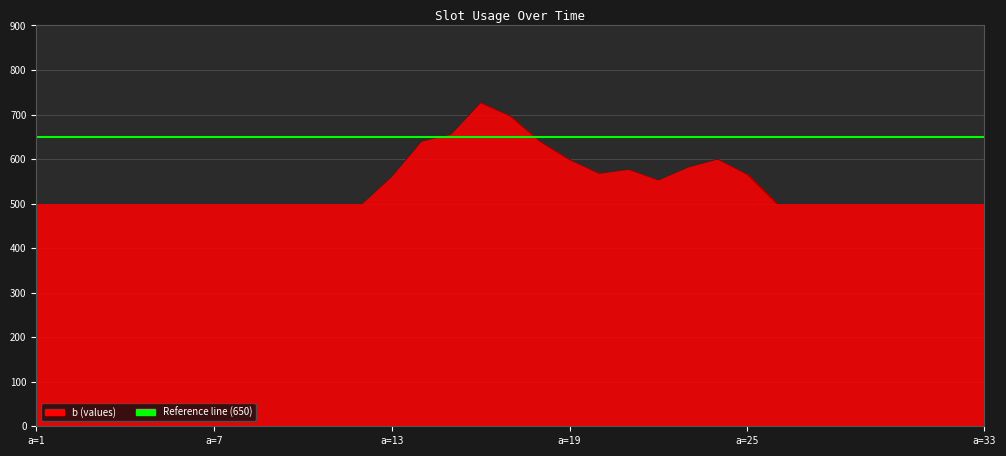

True or false: the data has more than 1 interior local peaks.

True